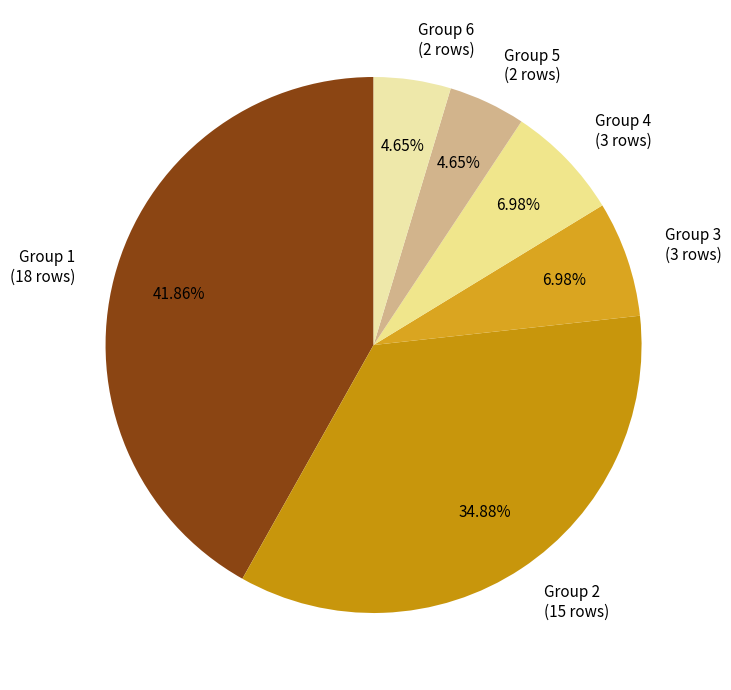

To the nearest percent, what is the difference between the largest and smallest slice percentages?

37%